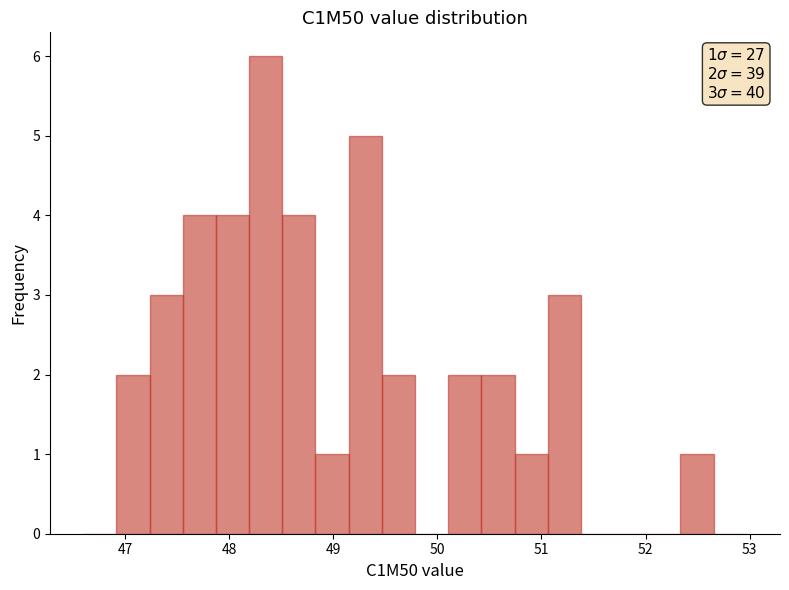

Read against the x-axis, roughly where is the centre of the tallest bar?

48.3